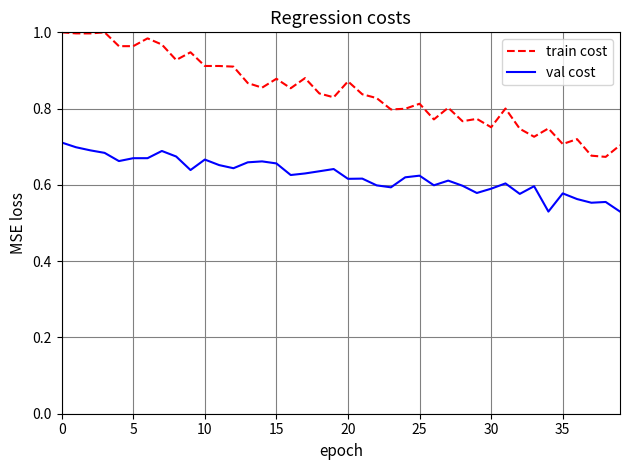

True or false: val cost and train cost cross at least once.

False